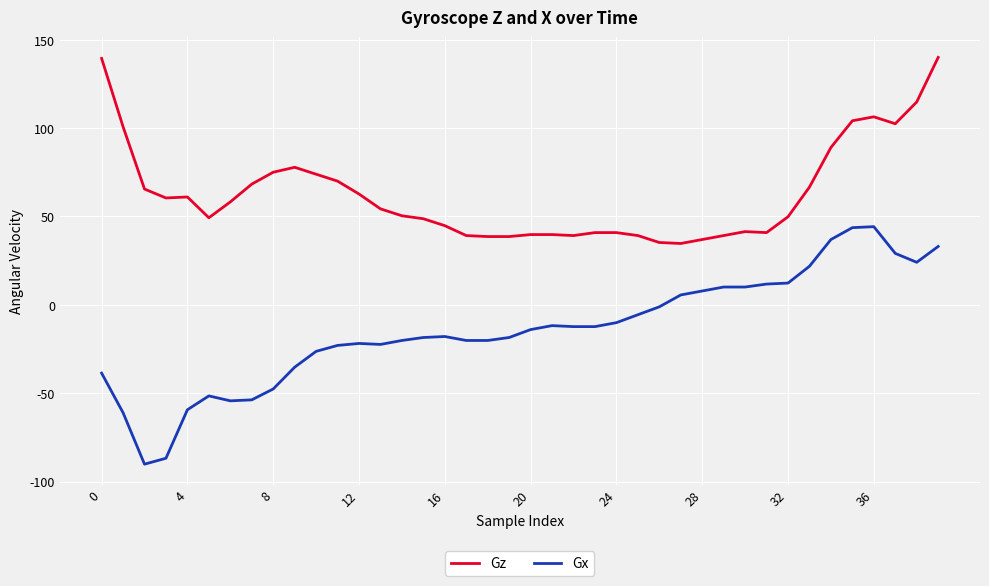

How many categories are shown in the chart?

40